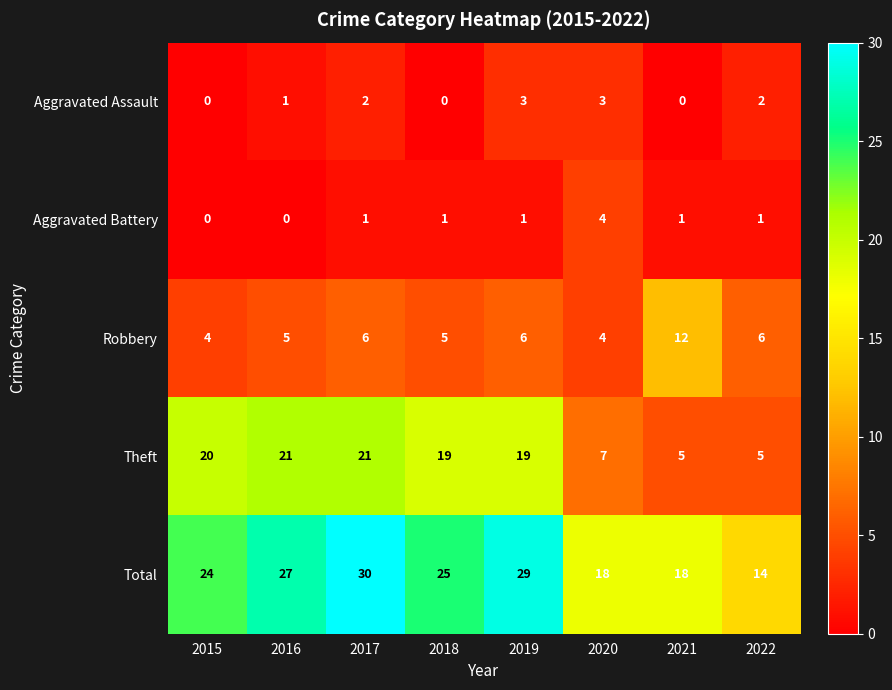

At how many categories does at least one series exceed 21?

5